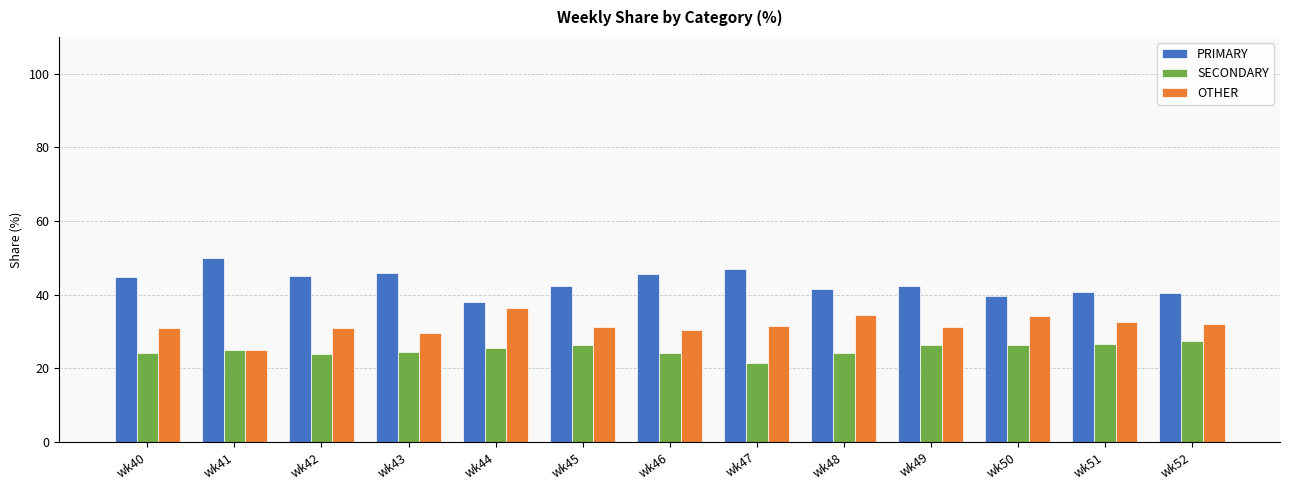

The value of OTHER at wk50 is 34.1. True or false?

True